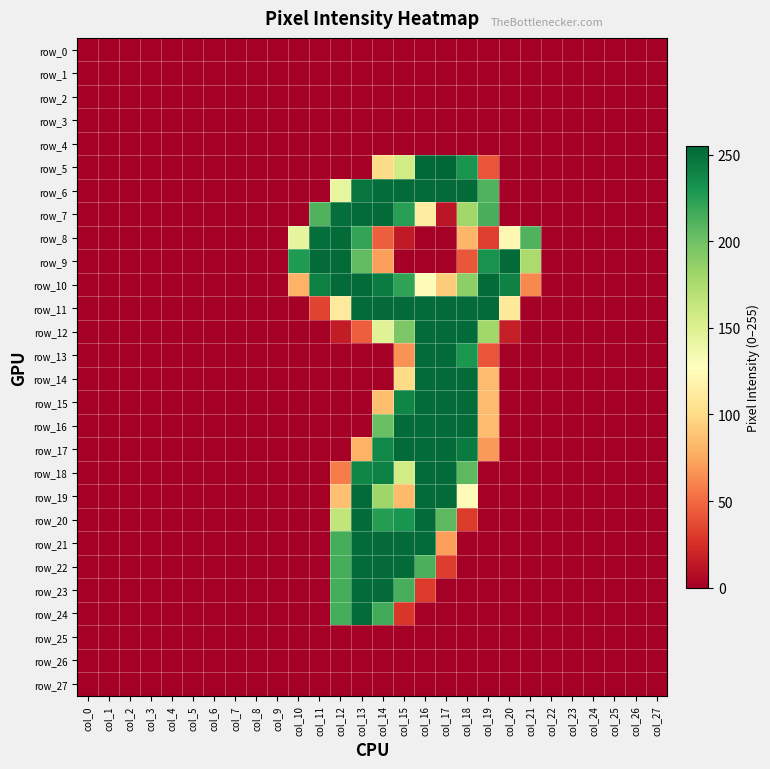

At which label does row_20 reach its peak?

col_13